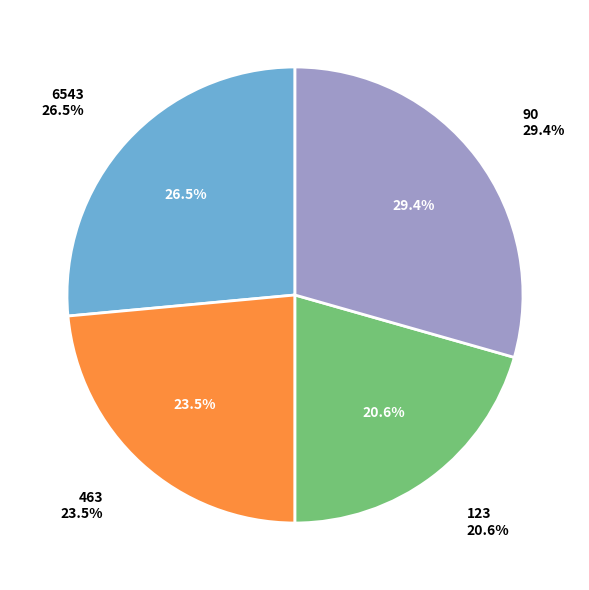

Rank the categories by value from lowest to highest.

123, 463, 6543, 90